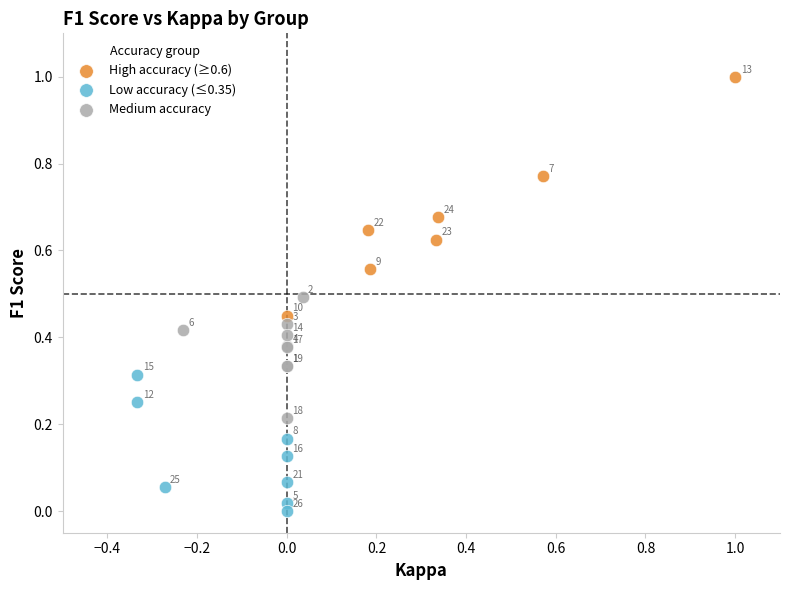

Which series contains the highest Y value?

High accuracy (≥0.6)